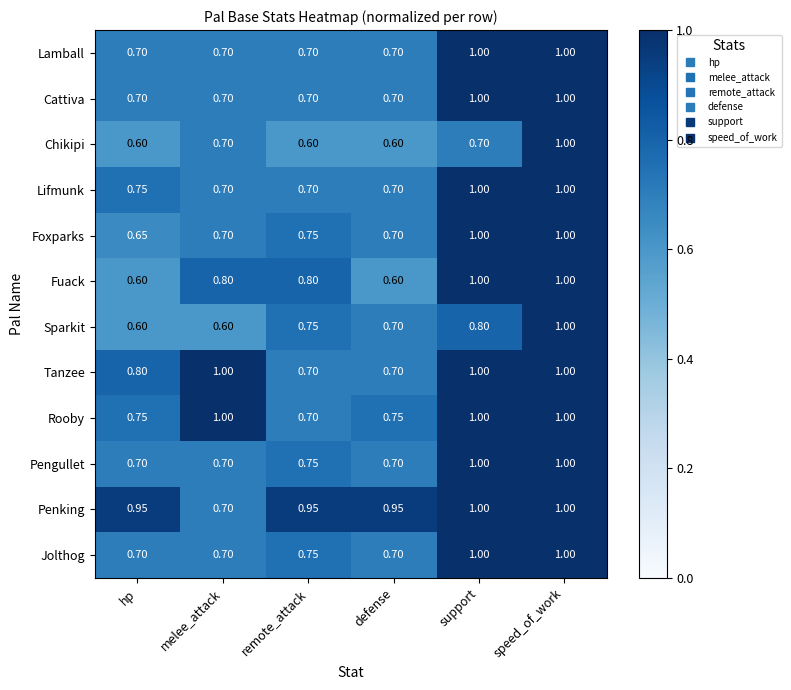

Which series changed the most between hp and support?

Fuack